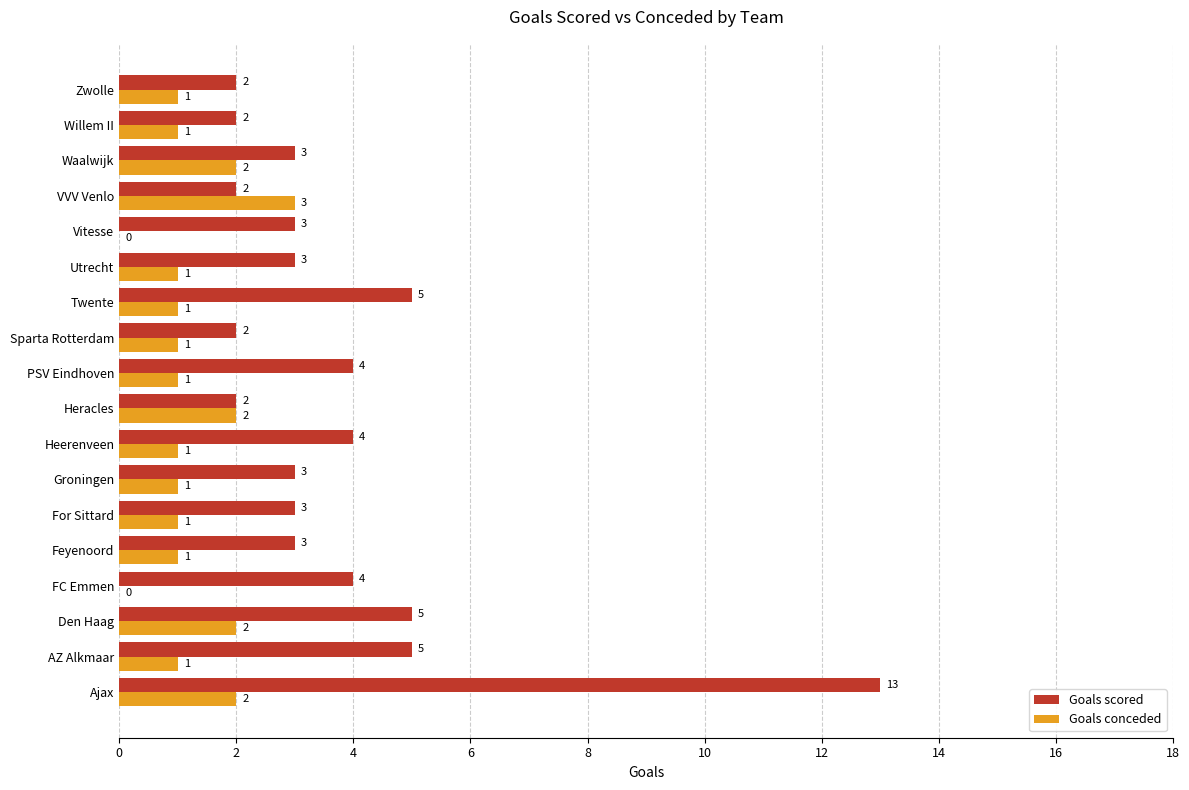

What is the sum of the Goals conceded values at Willem II and Heracles?

3